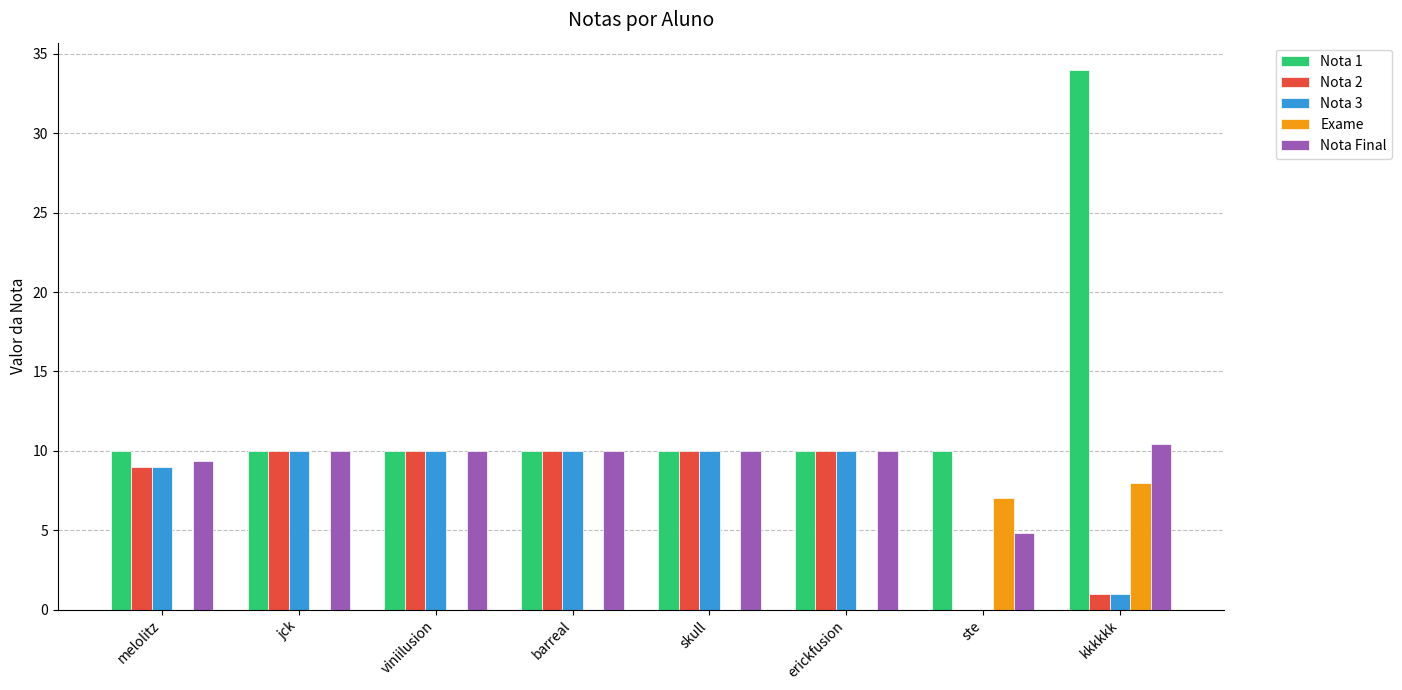

Which series has the widest spread of values?

Nota 1